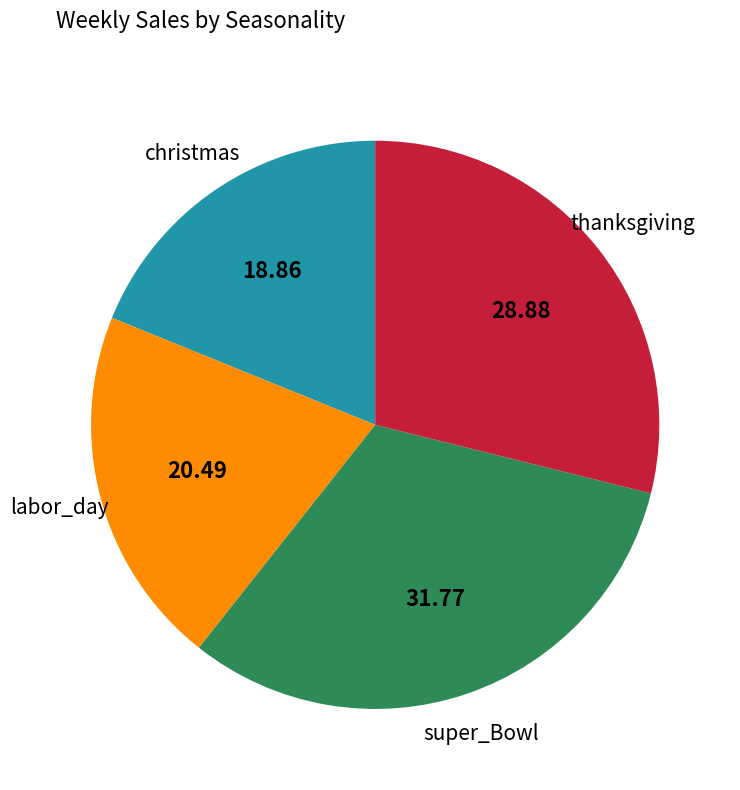

Count the number of slices in the pie.

4